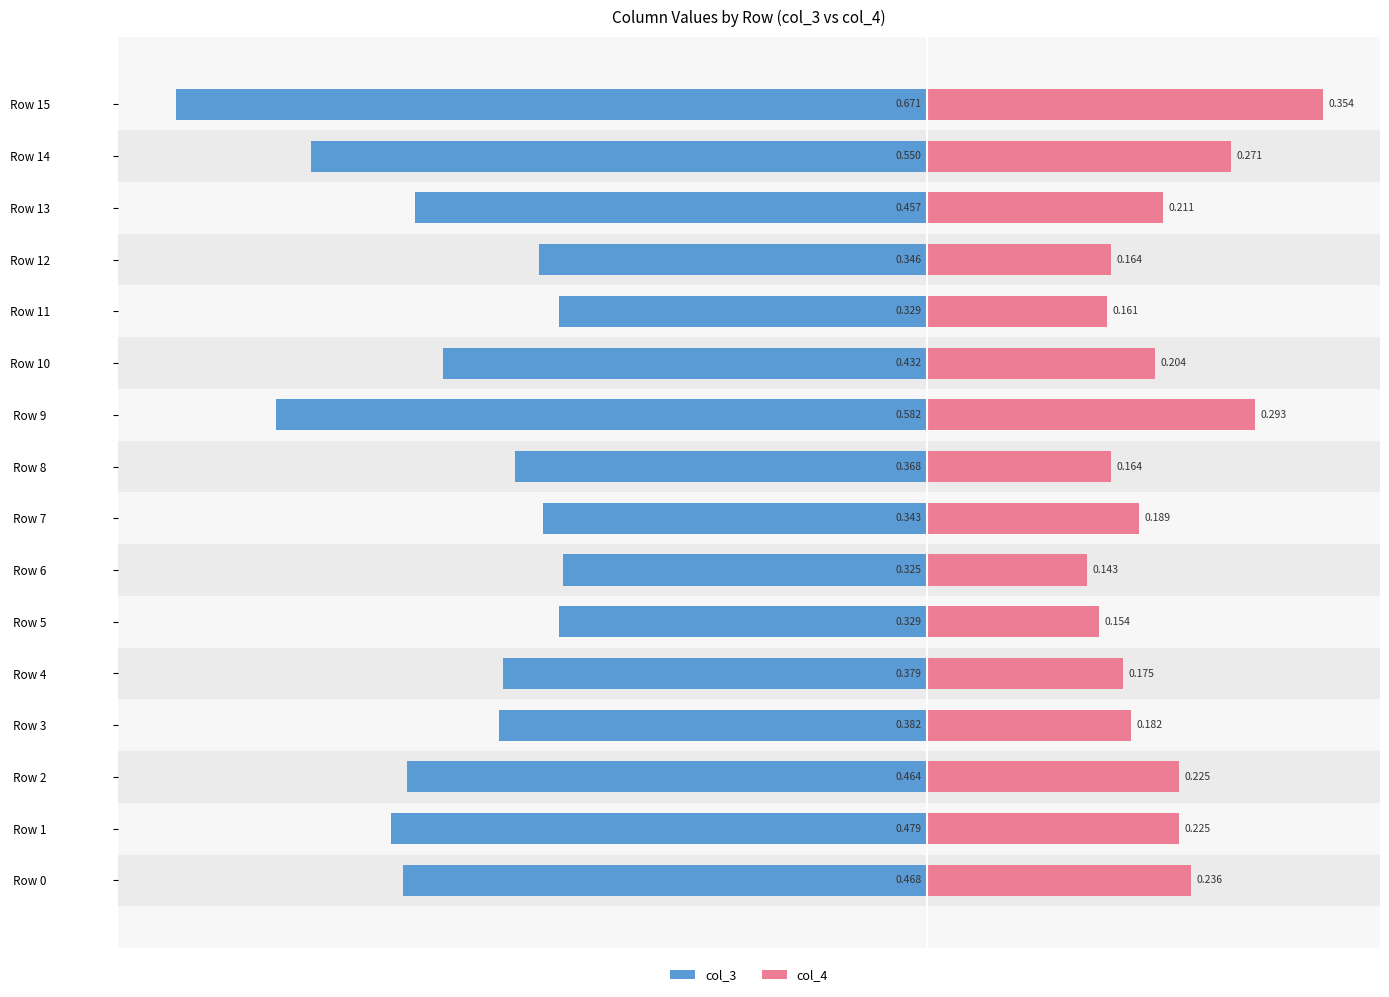

How many series are shown in this chart?

2